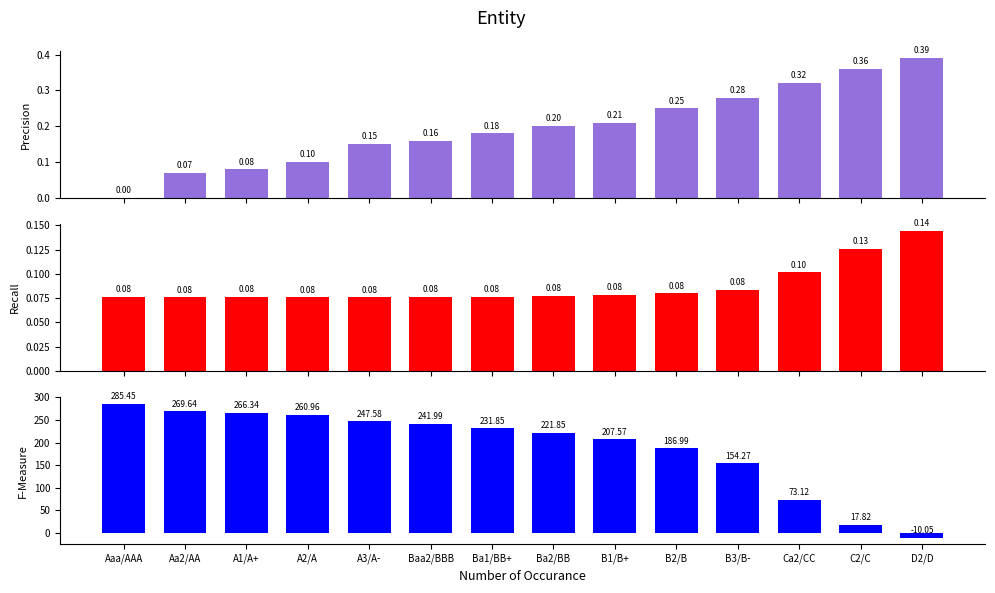

What is the label of the 10th bar from the left?

B2/B